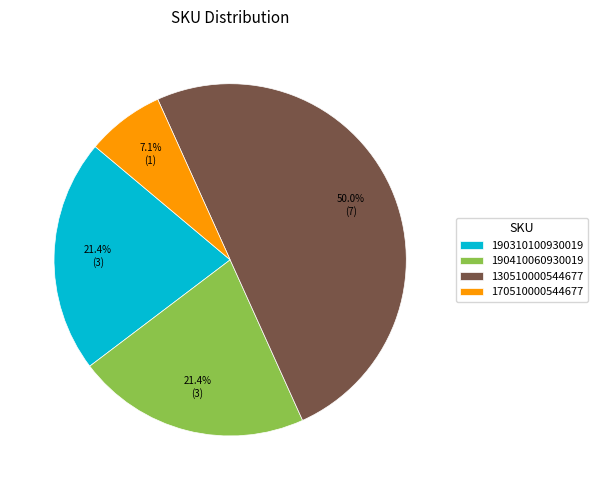

How many slices are in this pie chart?

4